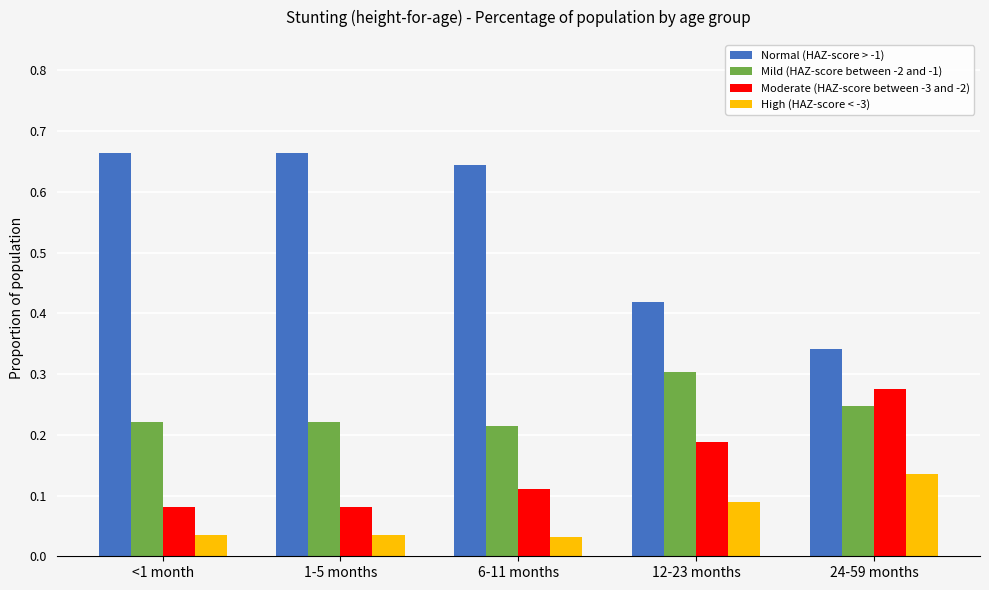

Which series has the largest range (max minus min)?

Normal (HAZ-score > -1)